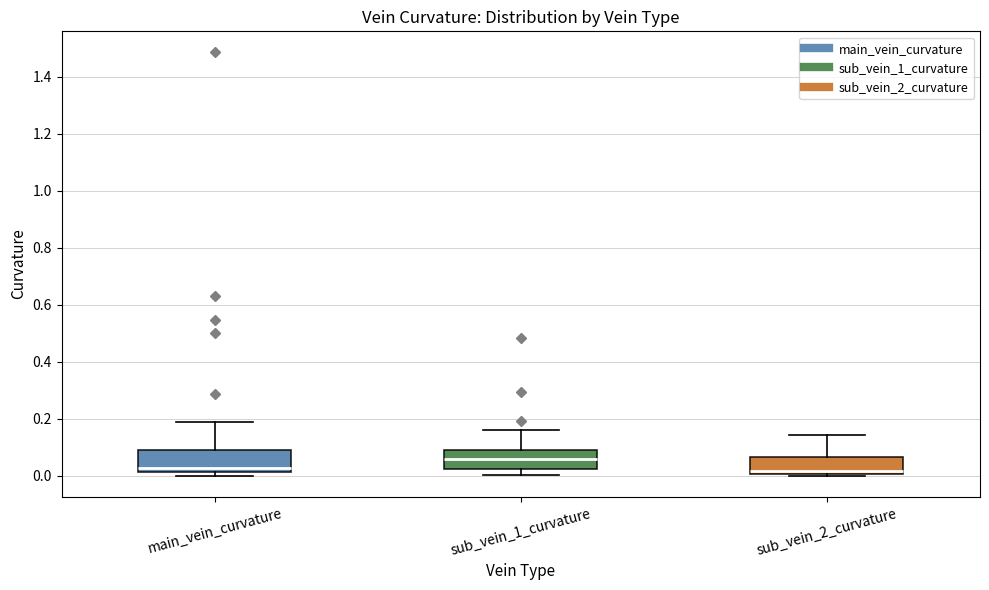

Where does the median line of the box for sub_vein_2_curvature sit on the y-axis? The values are not printed on the chart, so give them approximately, as read against the axis.

0.02